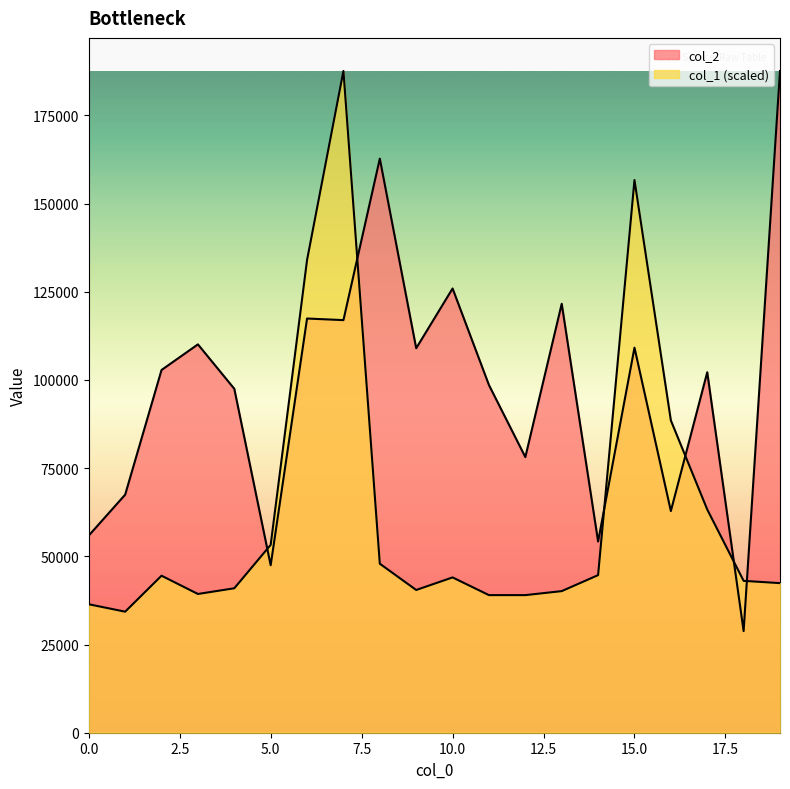

List the series in order of their peak value, highest first.

col_2, col_1